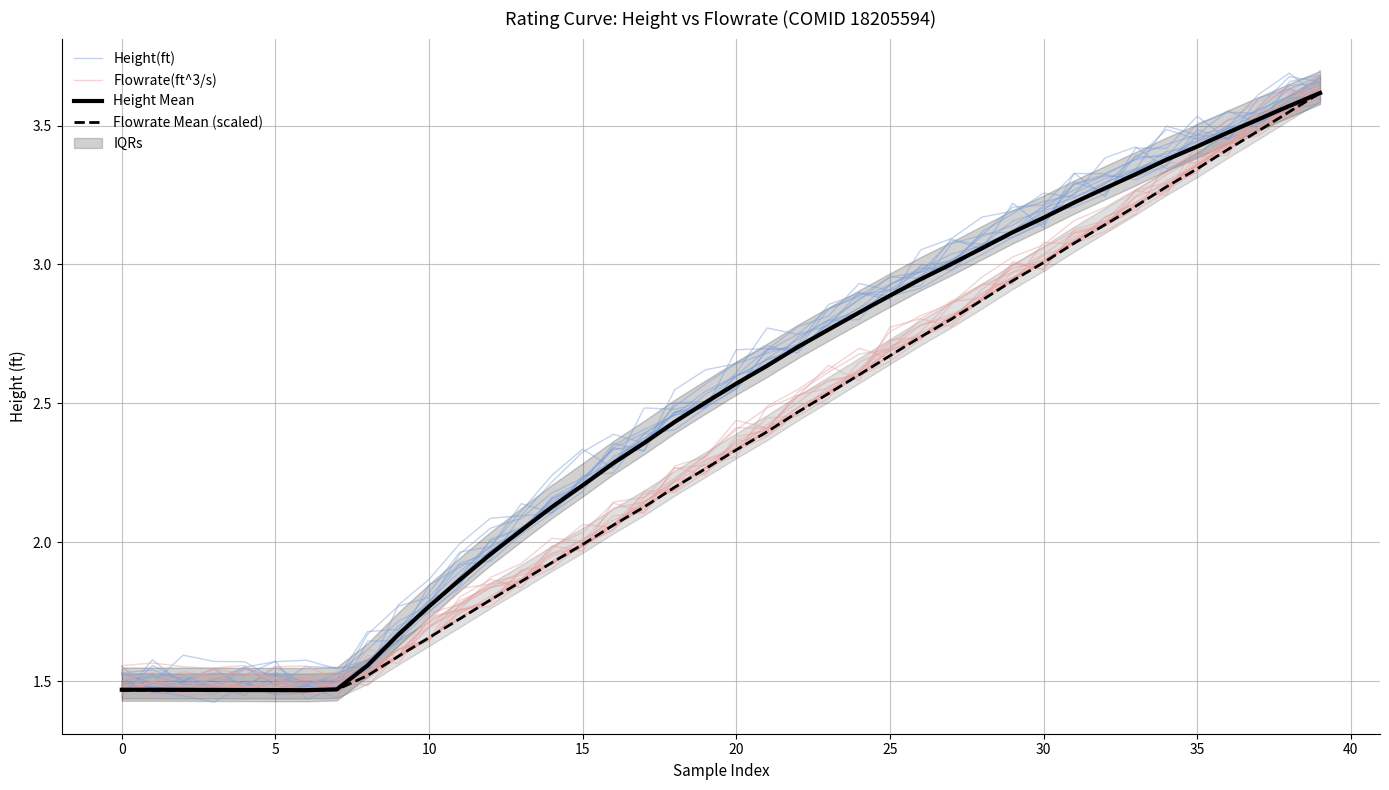

What is the average value of the Flowrate(ft^3/s) series?

2.3